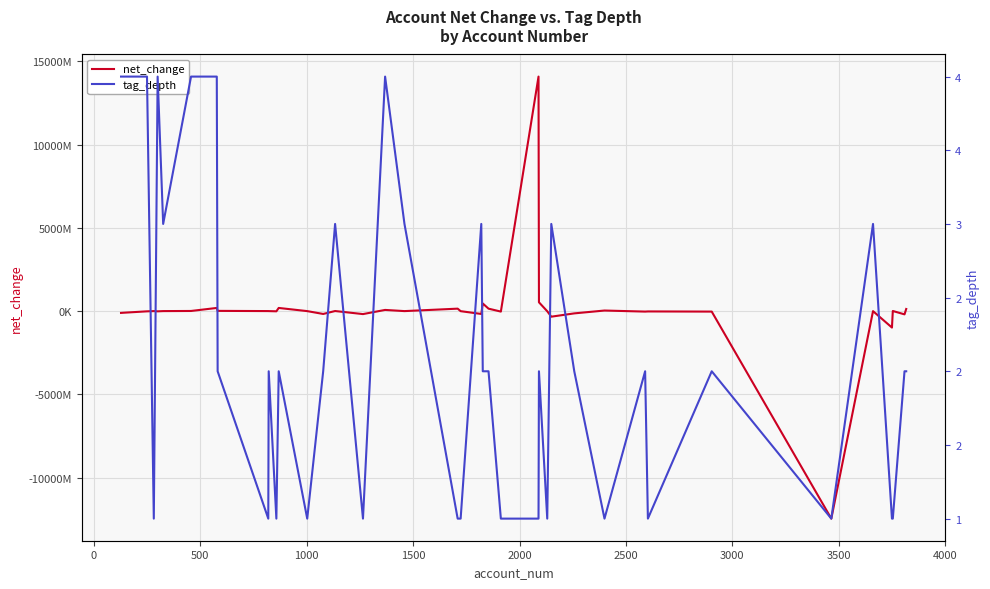

Is this an area chart (filled region under the line)?

No